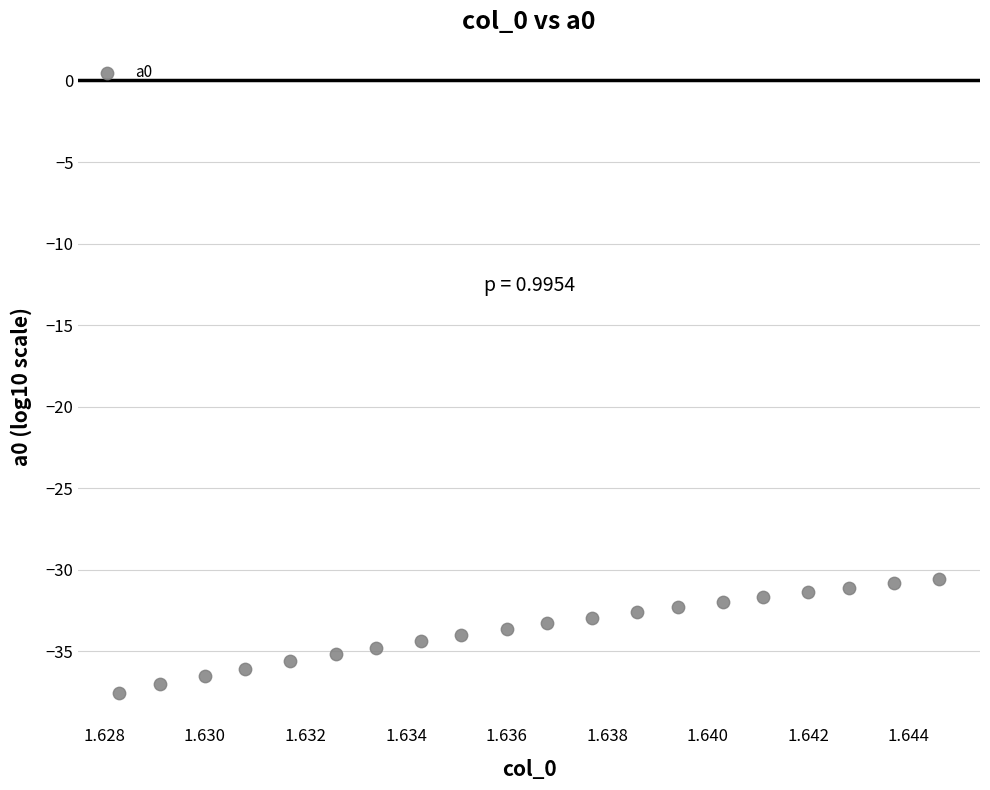

List the coordinates of all points as (Y, X) pairs, reading left to right.

(-37.5, 1.6)  (-37.0, 1.6)  (-36.5, 1.6)  (-36.1, 1.6)  (-35.6, 1.6)  (-35.2, 1.6)  (-34.8, 1.6)  (-34.4, 1.6)  (-34.0, 1.6)  (-33.6, 1.6)  (-33.3, 1.6)  (-32.9, 1.6)  (-32.6, 1.6)  (-32.3, 1.6)  (-32.0, 1.6)  (-31.7, 1.6)  (-31.4, 1.6)  (-31.1, 1.6)  (-30.8, 1.6)  (-30.6, 1.6)